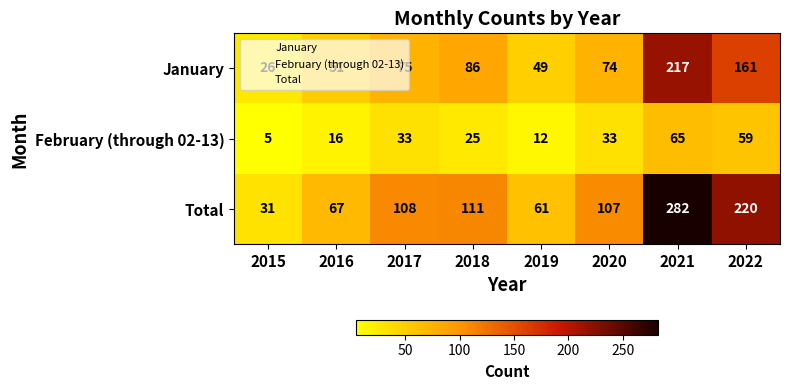

What is the maximum value for Total?

282